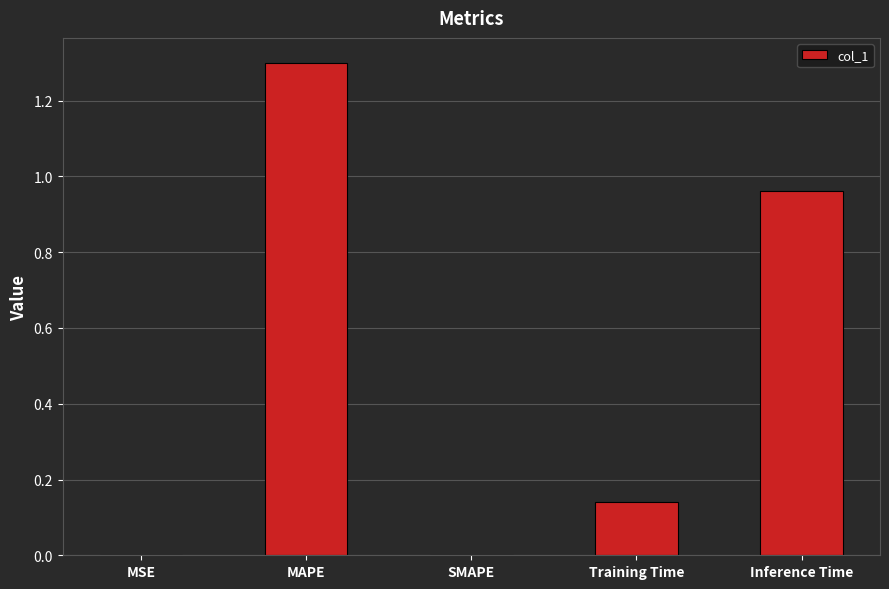

The chart shows a value of 0.9 at MAPE. True or false?

False